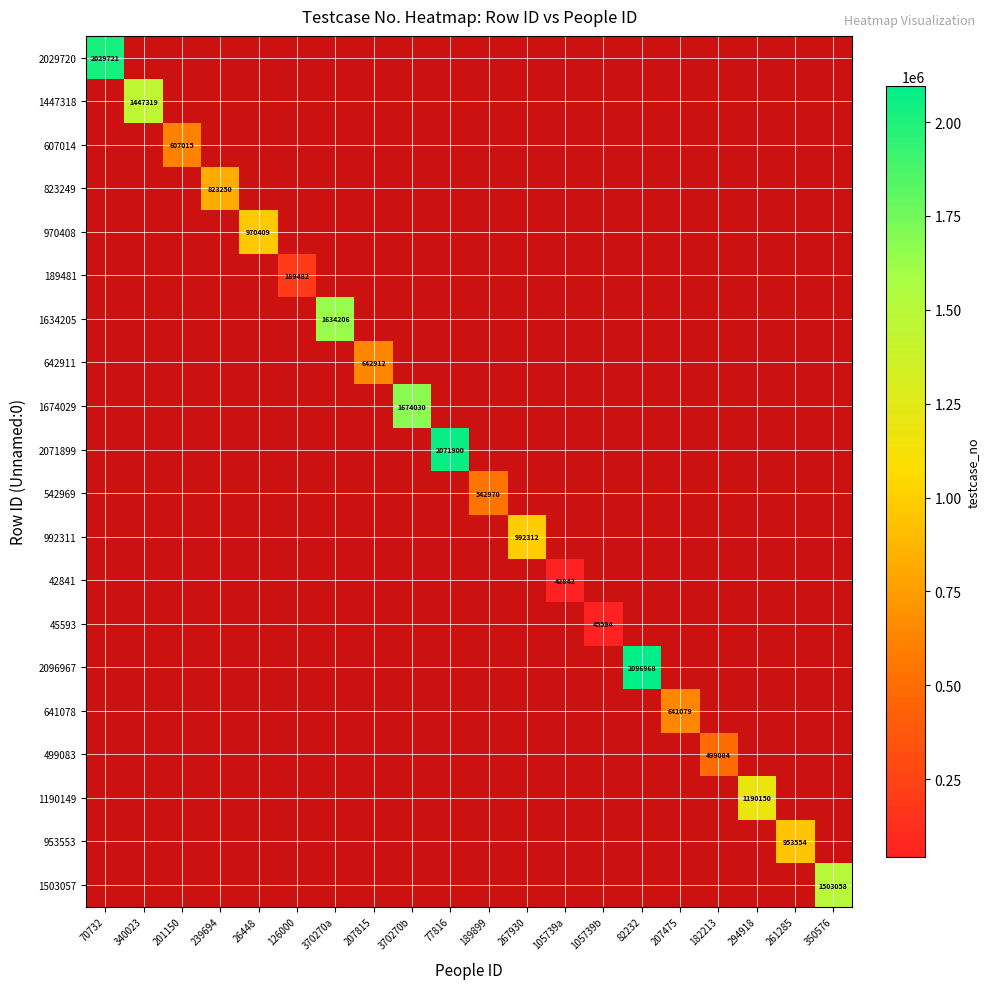

The 499083 series shows 499084 at 182213. True or false?

True